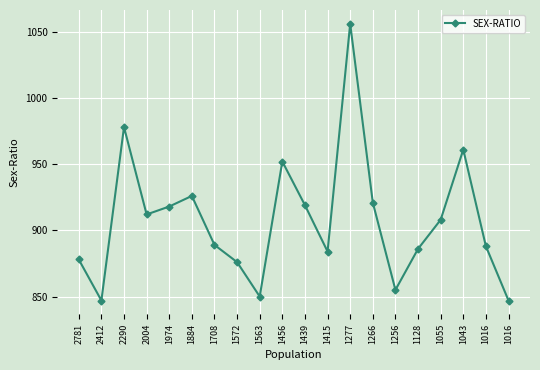

How many points are higher than both their immediate neighbors (excluding endpoints)?

5